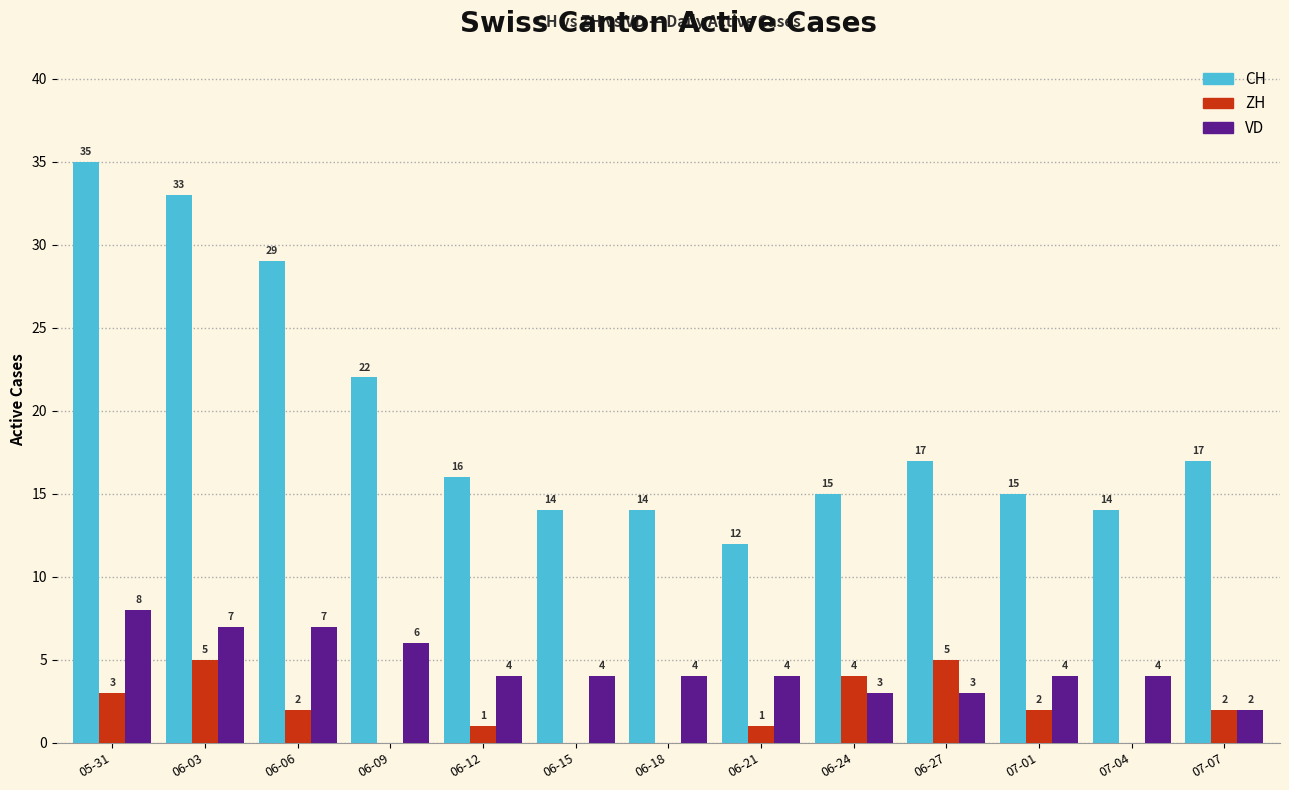

At which category does the chart reach its peak across all series?

05-31